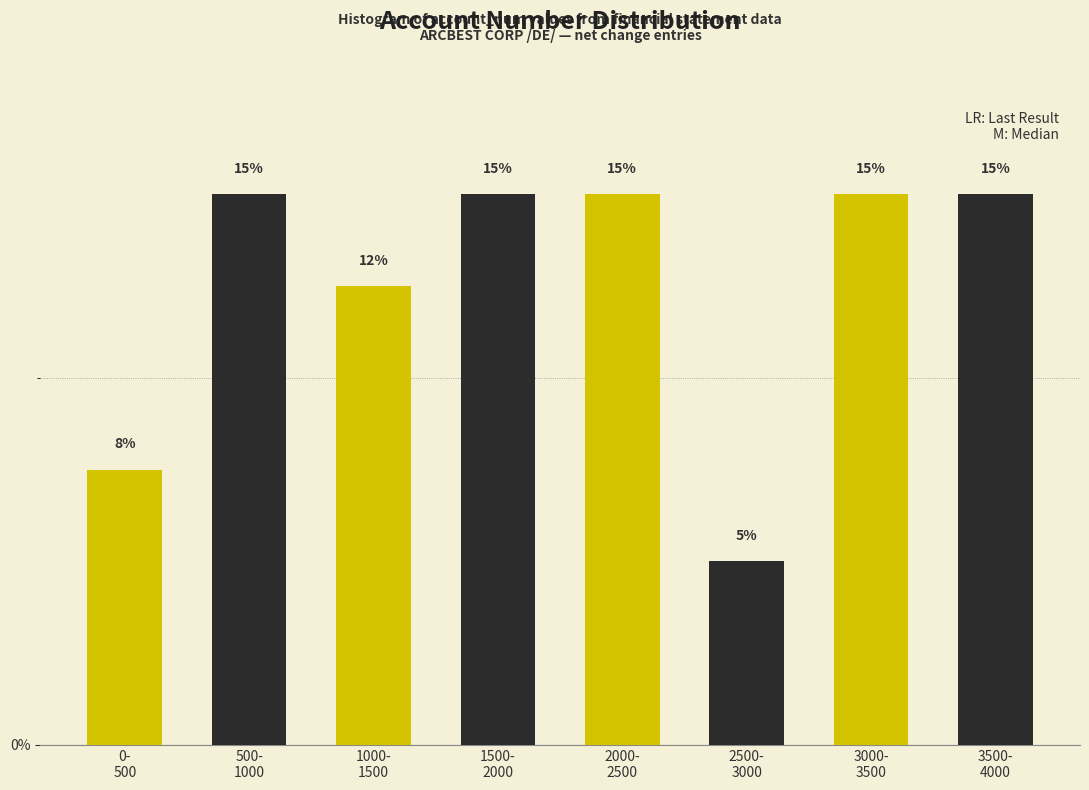

What is the difference between the maximum and minimum values?

10.0